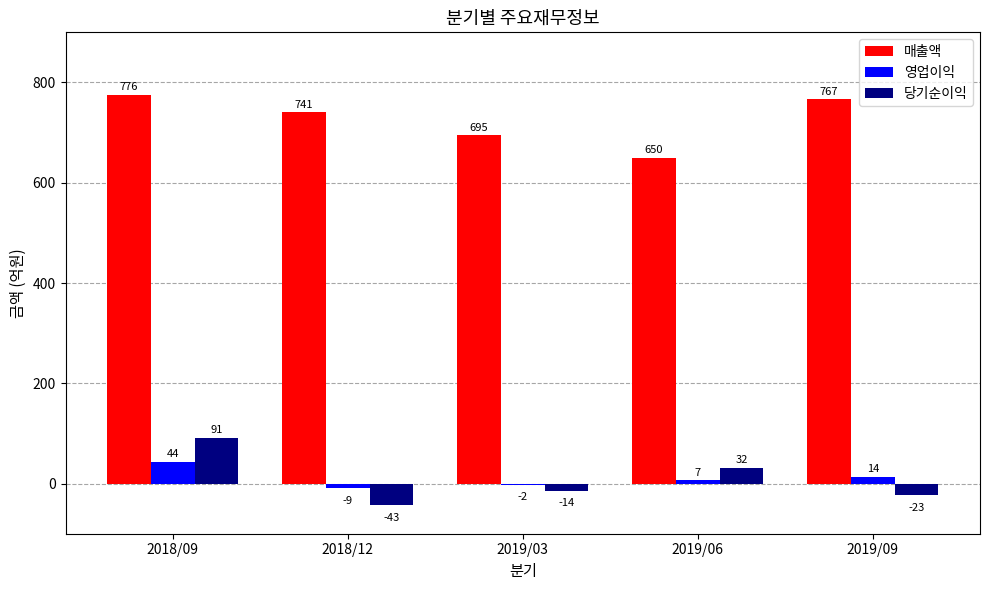

Which series has the widest spread of values?

당기순이익